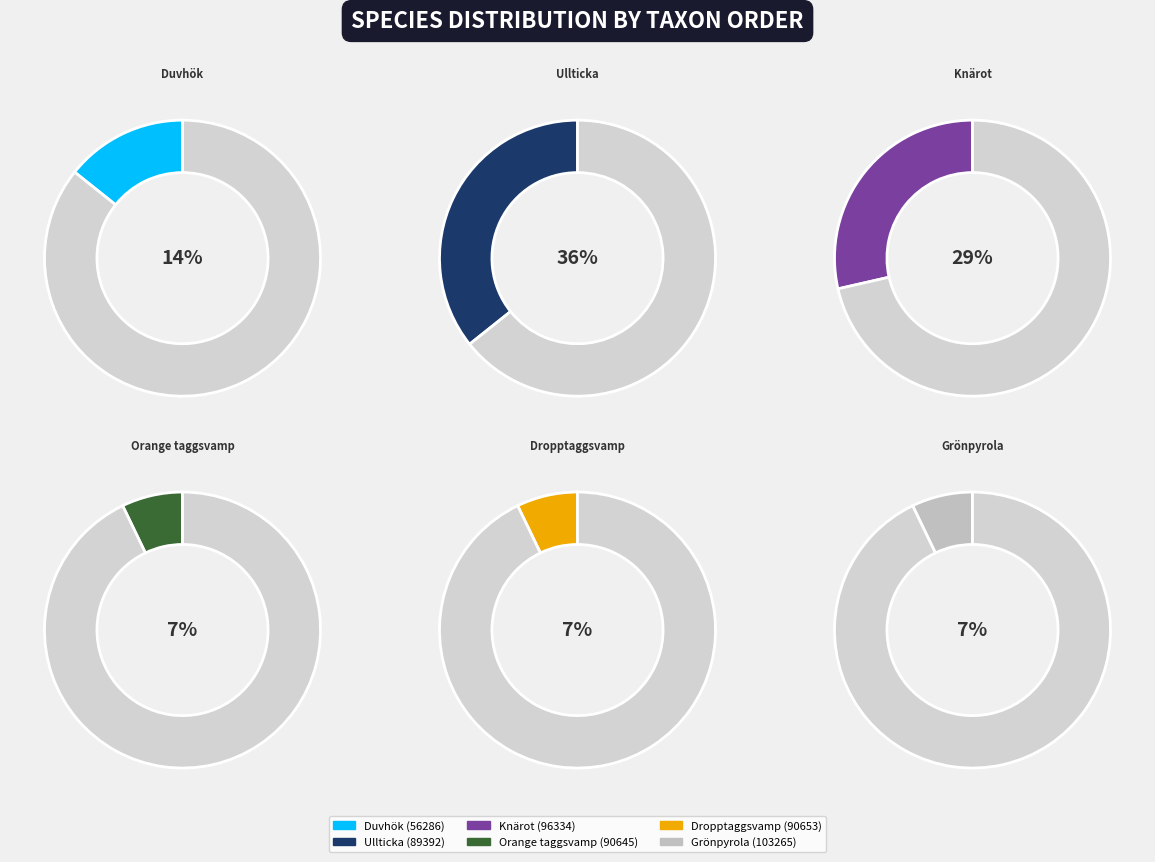

Which slice is the smallest?

90645